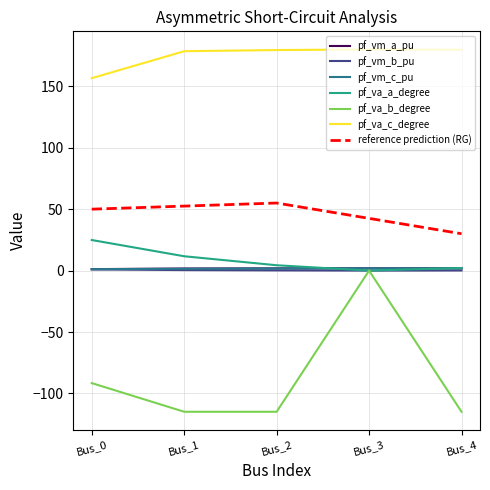

True or false: reference prediction (RG) and pf_va_b_degree intersect in this chart.

False